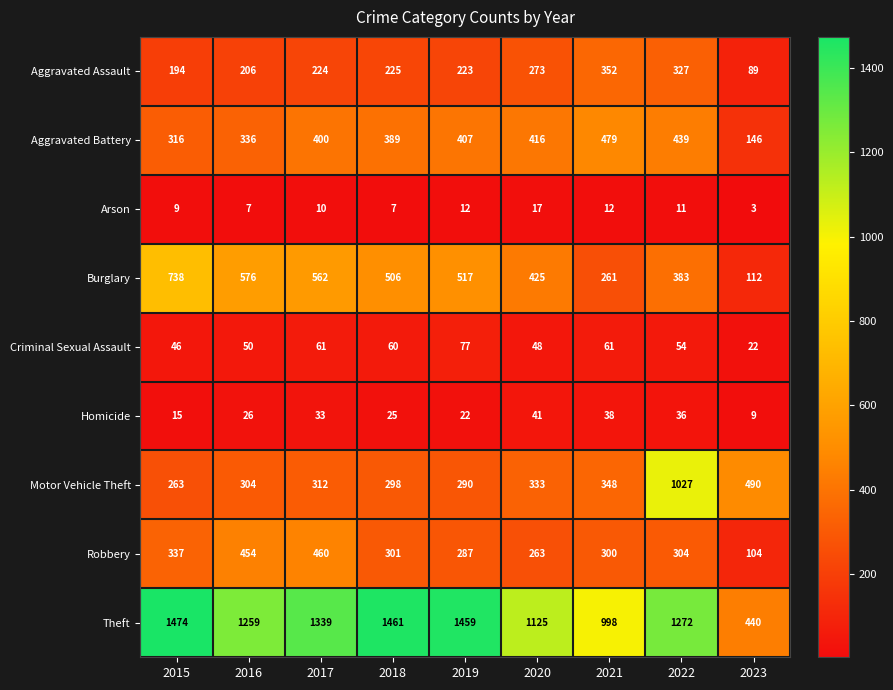

Read the Burglary value at 2020.

425